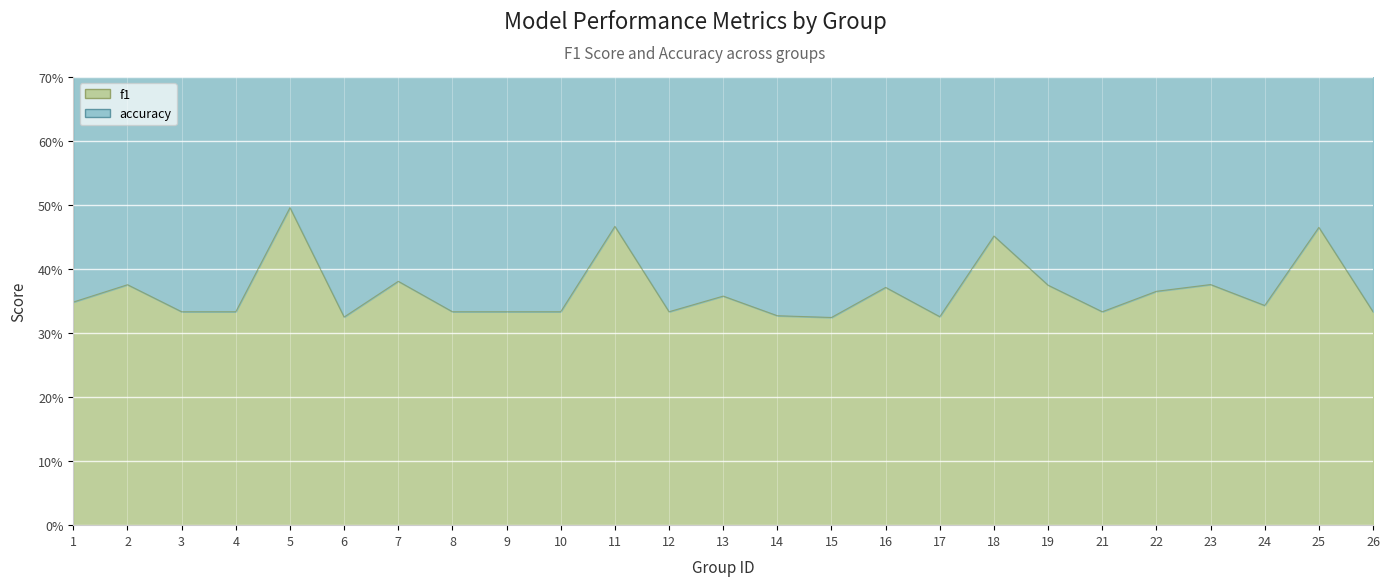

At which category does the data reach its first local peak?

2